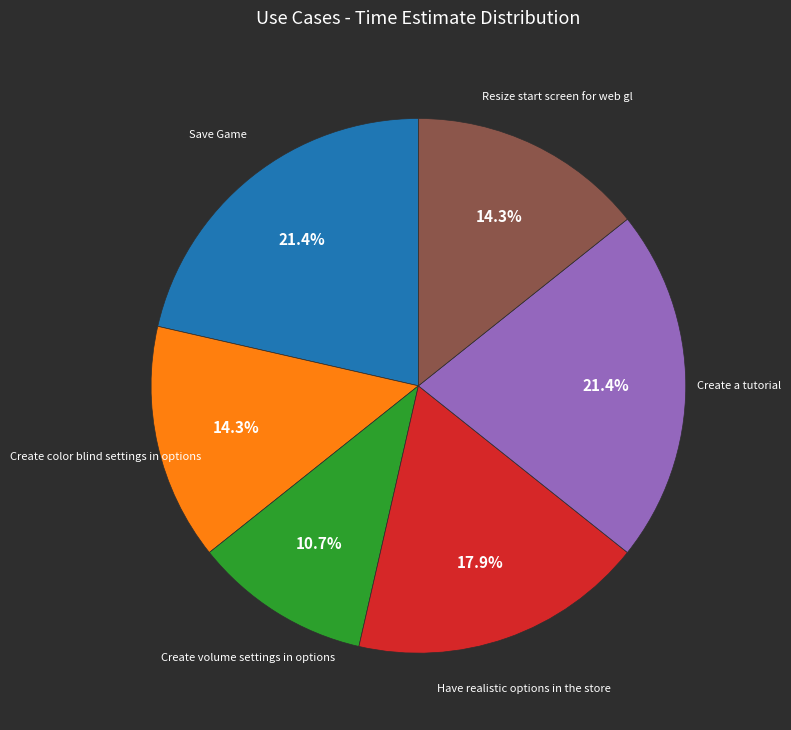

Is there a majority slice in this chart?

No